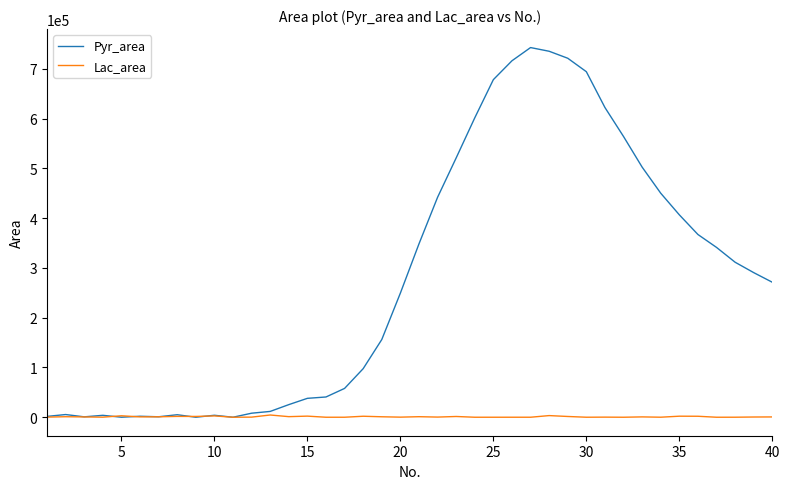

List the series in order of their overall mean, lowest first.

Lac_area, Pyr_area